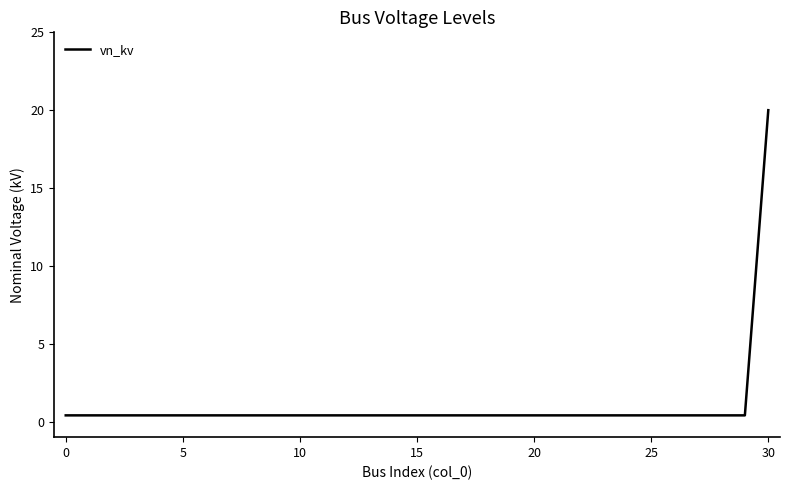

What is the difference between the maximum and minimum values?

19.6